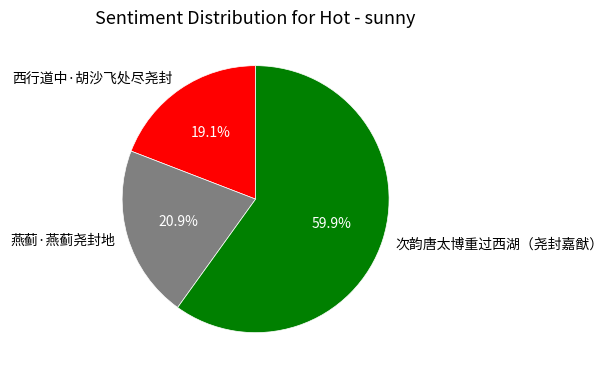

Combined, what portion of the pie is 次韵唐太博重过西湖（尧封嘉猷） and 西行道中·胡沙飞处尽尧封?

79.1%